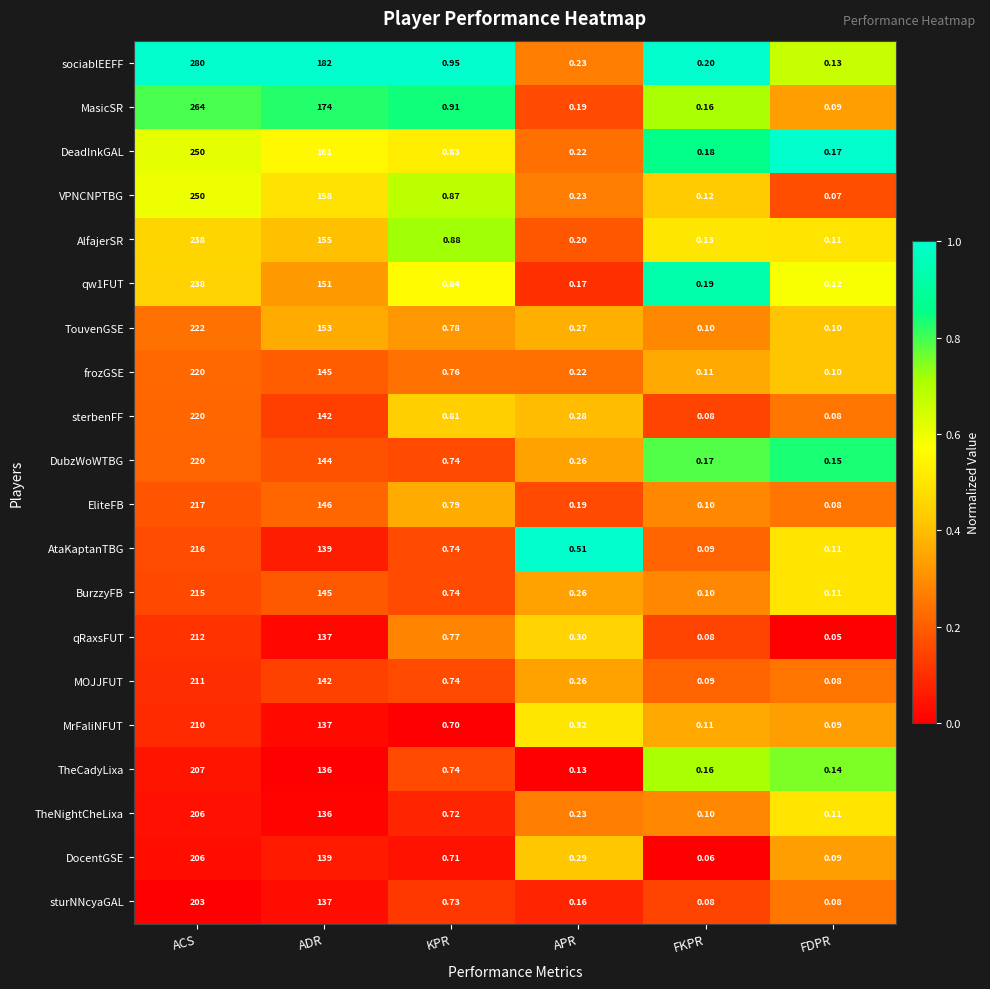

Between ADR and KPR, which series saw the biggest shift?

sociablEEFF